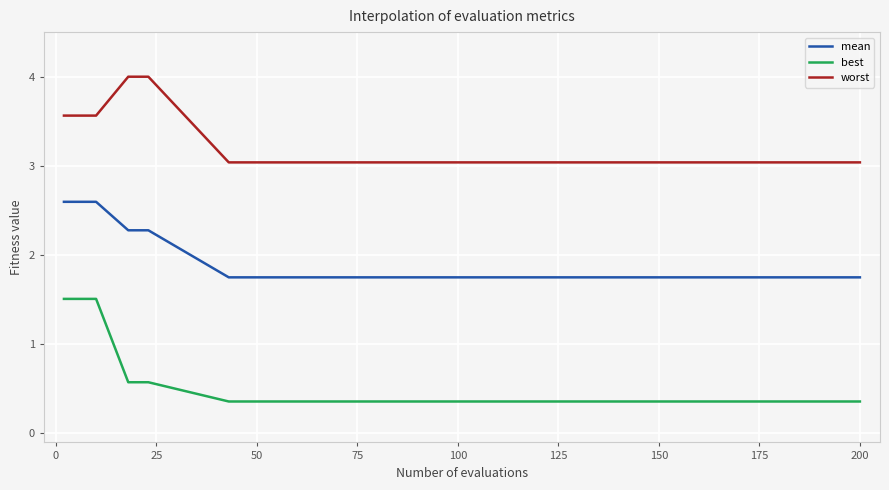

How many lines are shown in the chart?

3